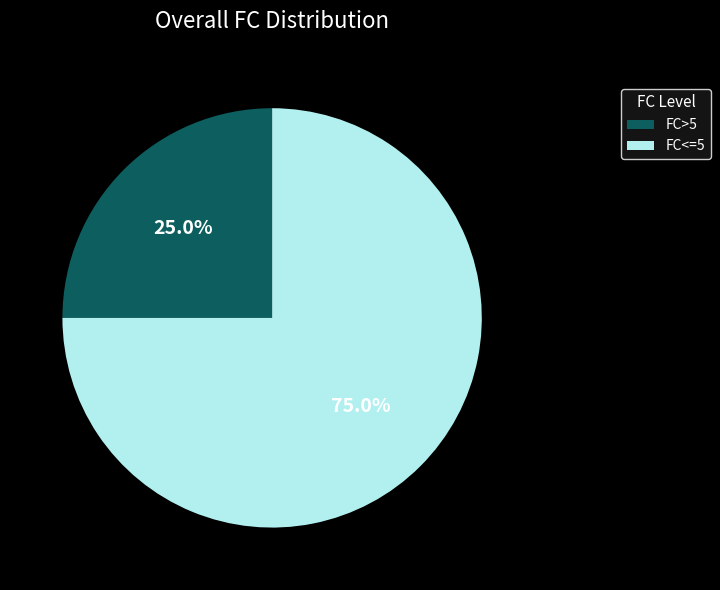

Which category has the biggest portion of the pie?

FC<=5